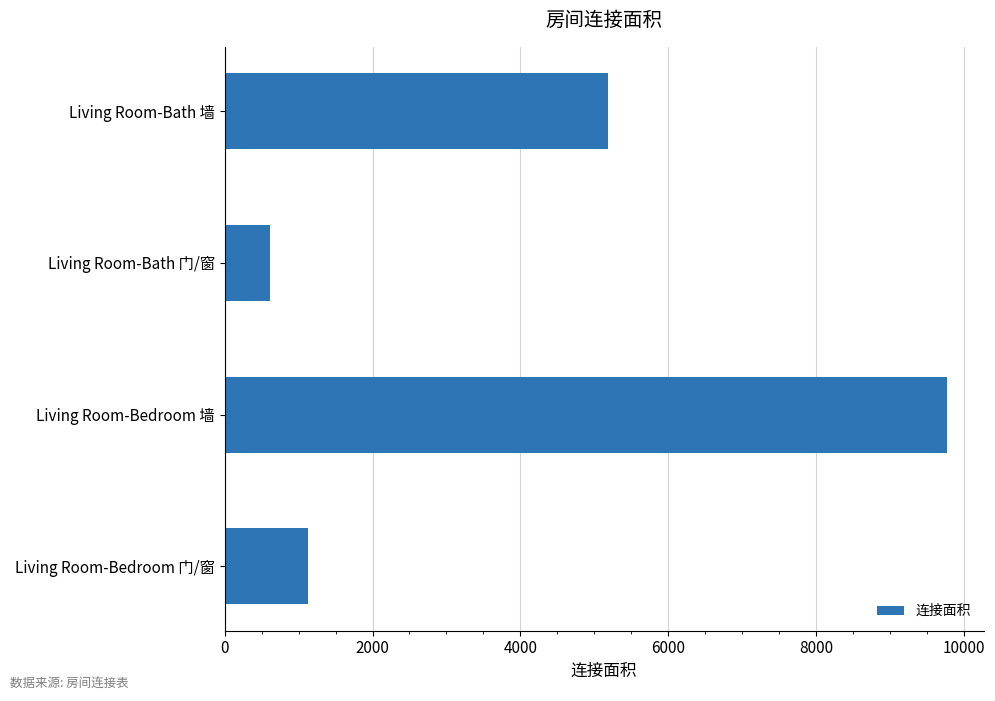

At which category does the chart reach its peak across all series?

Living Room-Bedroom 墙